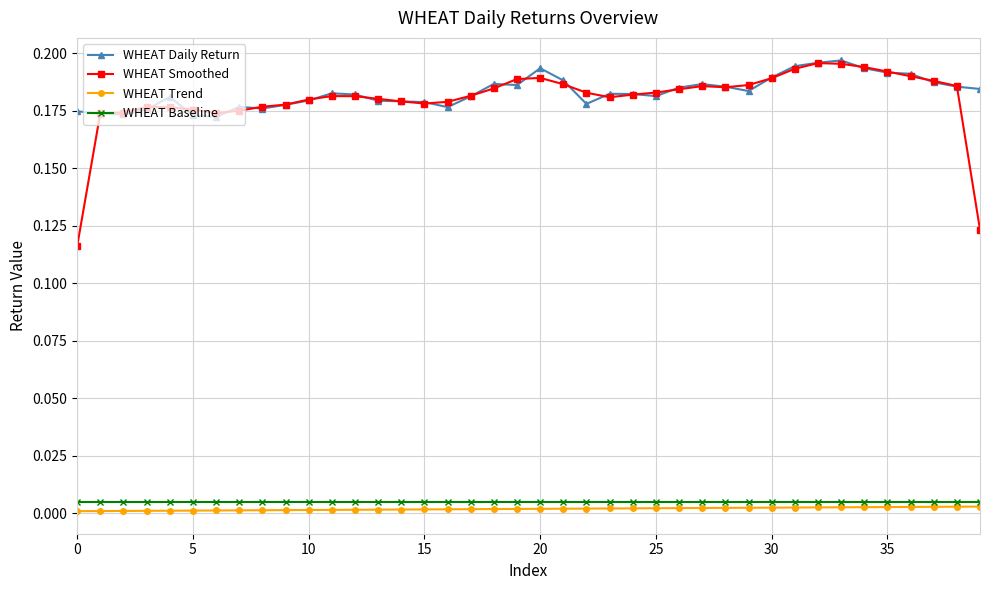

Which series has the largest range (max minus min)?

WHEAT Smoothed